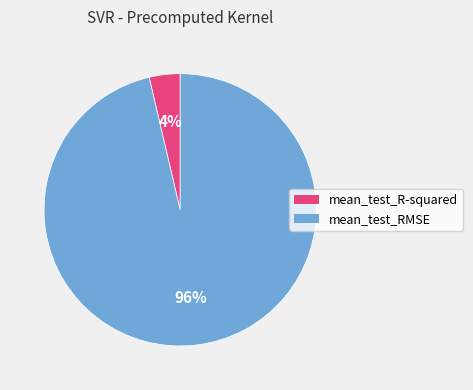

Rank the categories by value from lowest to highest.

mean_test_R-squared, mean_test_RMSE